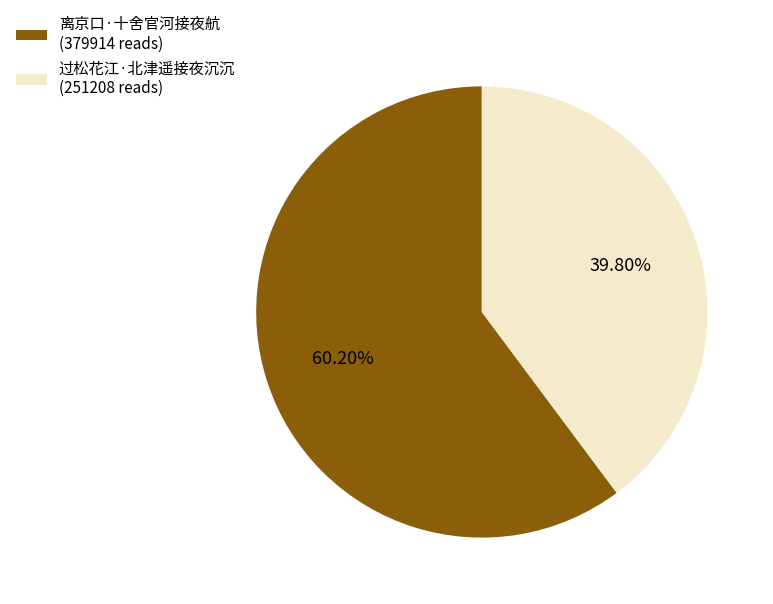

What is the majority slice?

离京口·十舍官河接夜航